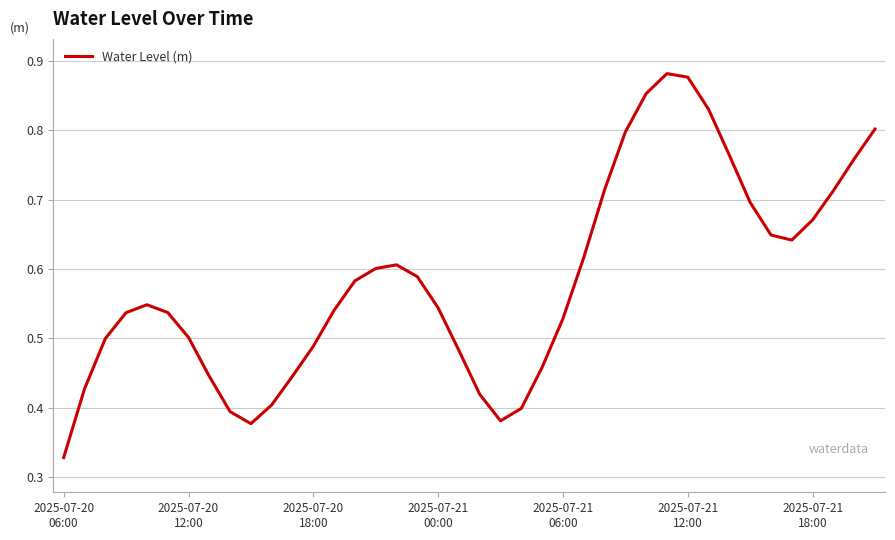

What is the difference between the maximum and minimum values?

0.6